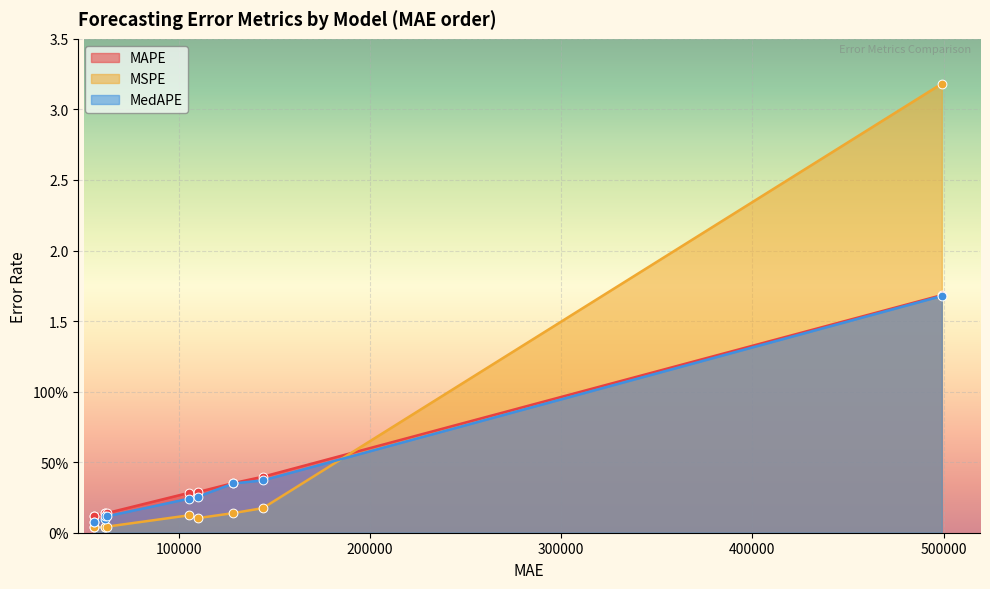

Which series contains the lowest Y value?

MSPE